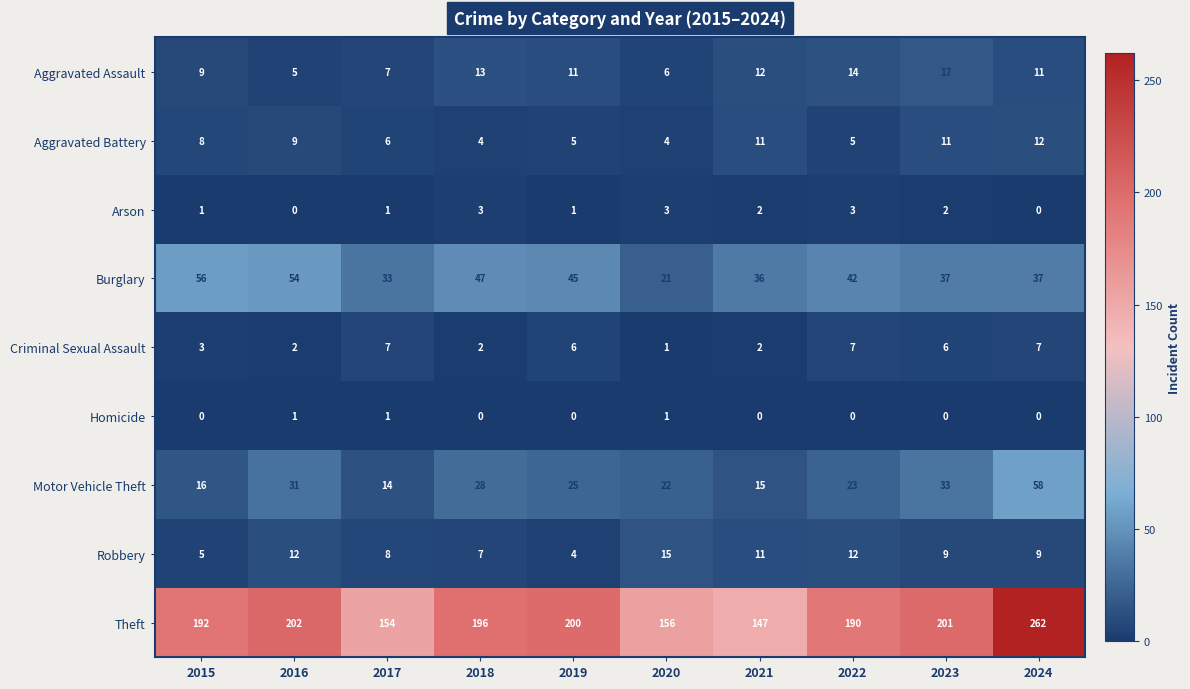

Is it true that Aggravated Assault equals 17 at 2023?

True